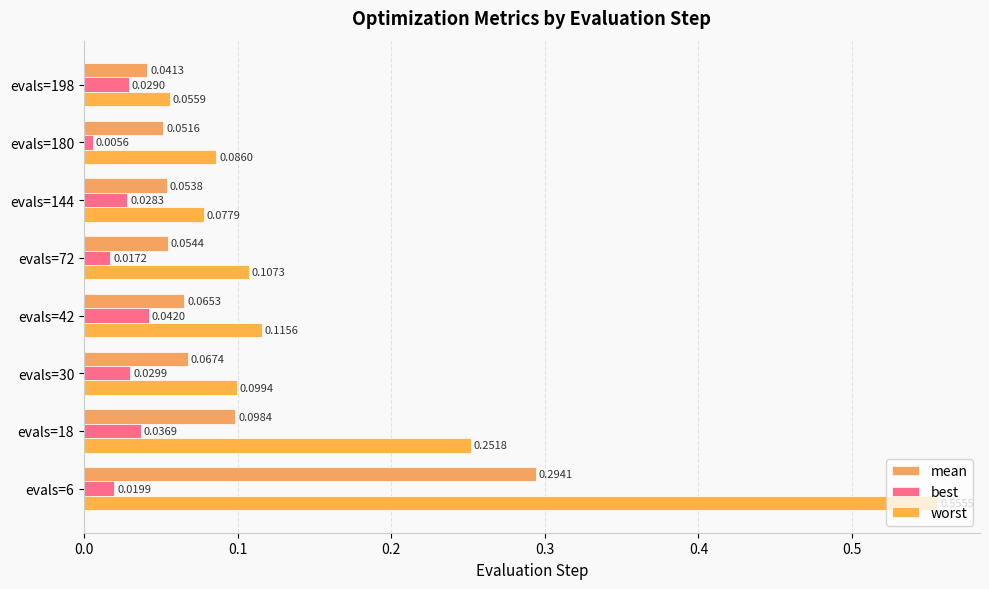

Reading right to left, list all the values displayed in this chart.

mean: 0.0	0.1	0.1	0.1	0.1	0.1	0.1	0.3
best: 0.0	0.0	0.0	0.0	0.0	0.0	0.0	0.0
worst: 0.1	0.1	0.1	0.1	0.1	0.1	0.3	0.6